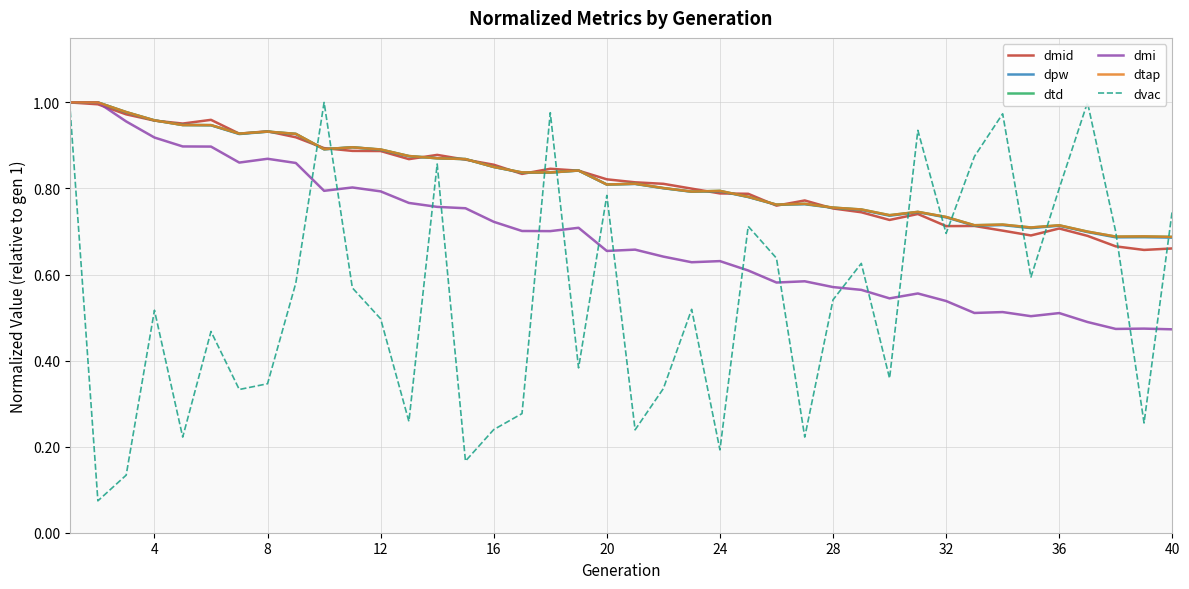

True or false: dvac and dtap intersect in this chart.

True